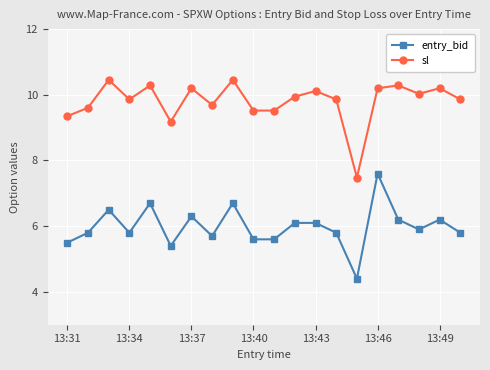

List the series in order of their peak value, lowest first.

entry_bid, sl